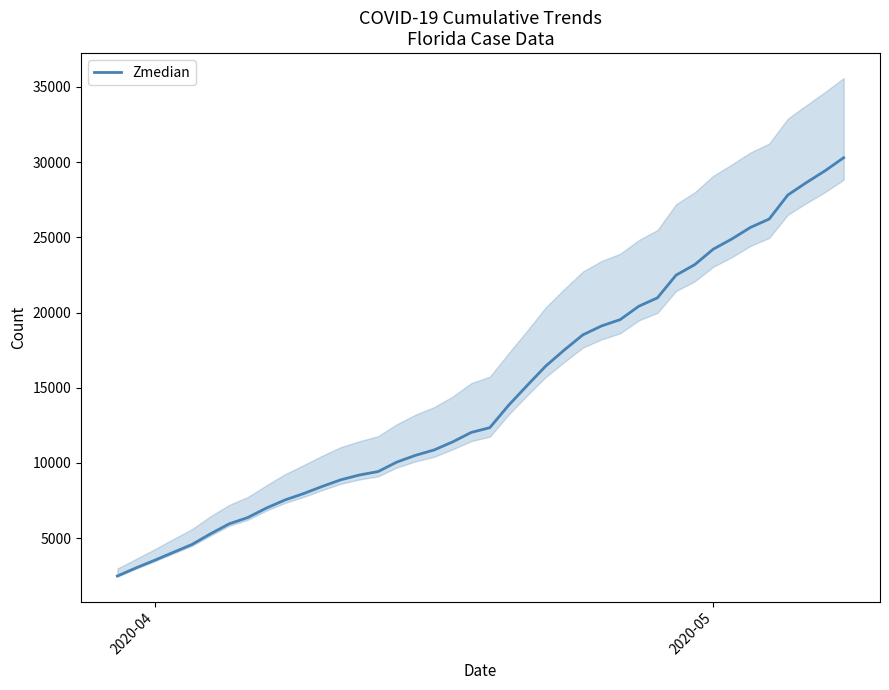

What is the lowest value of the Zmedian series?

2474